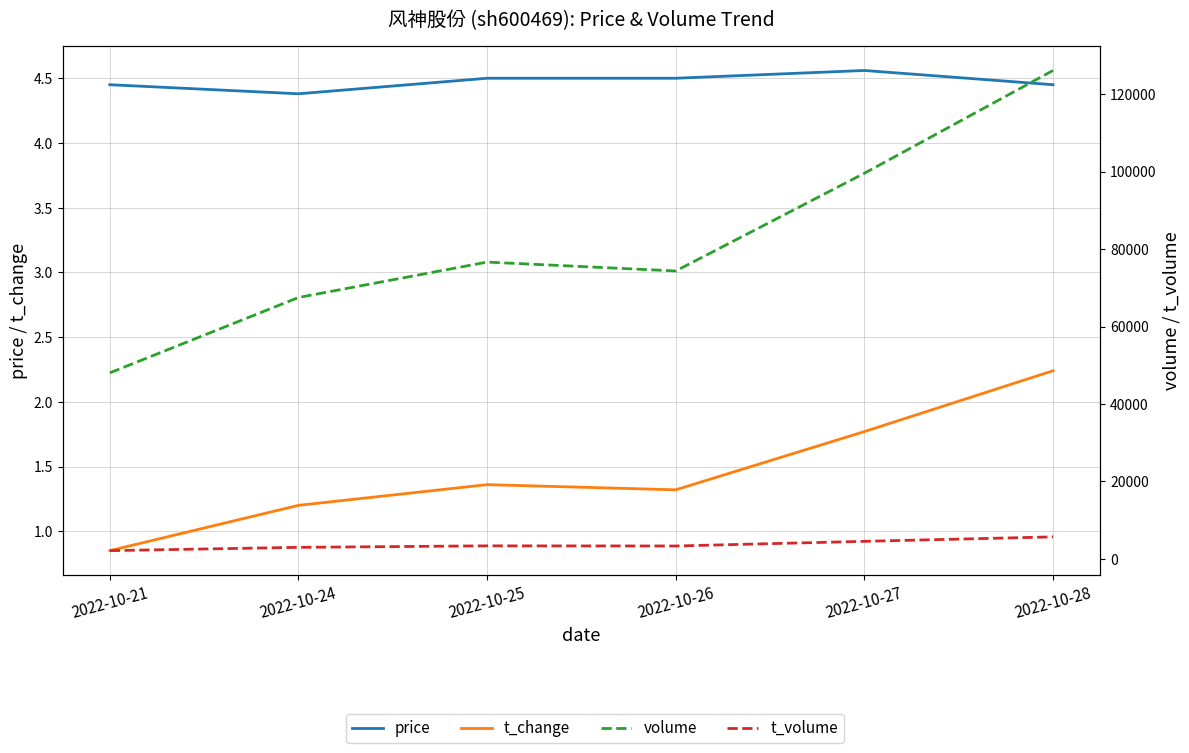

True or false: t_change has a value of 0.8 at 2022-10-21.

True